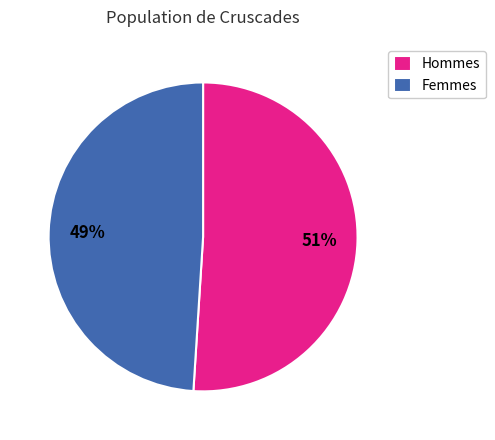

Do Femmes and Hommes together represent more than half of the pie?

Yes